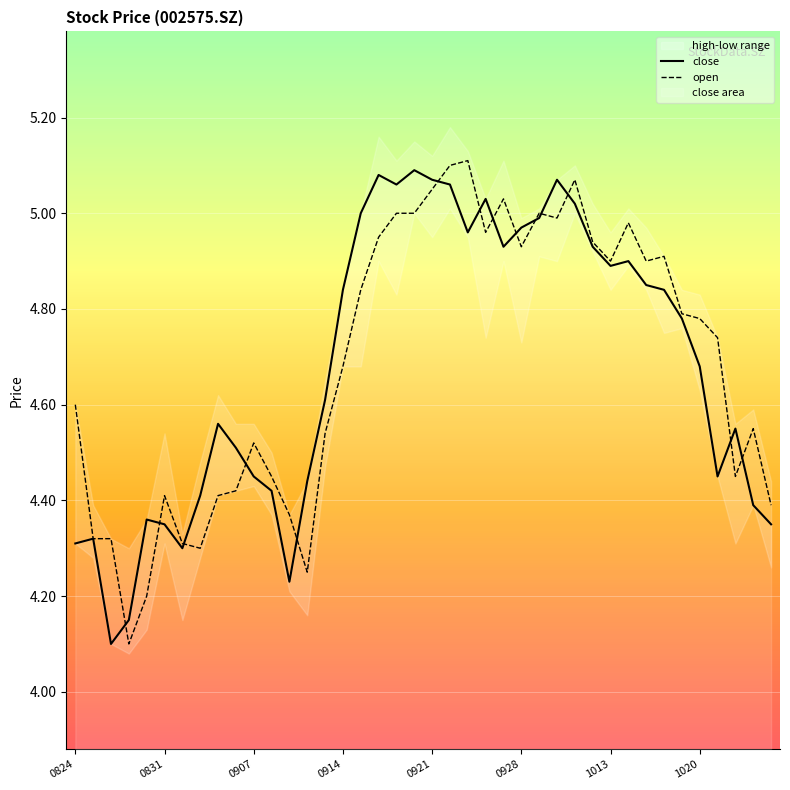

How many intersections are there between close and open?

14